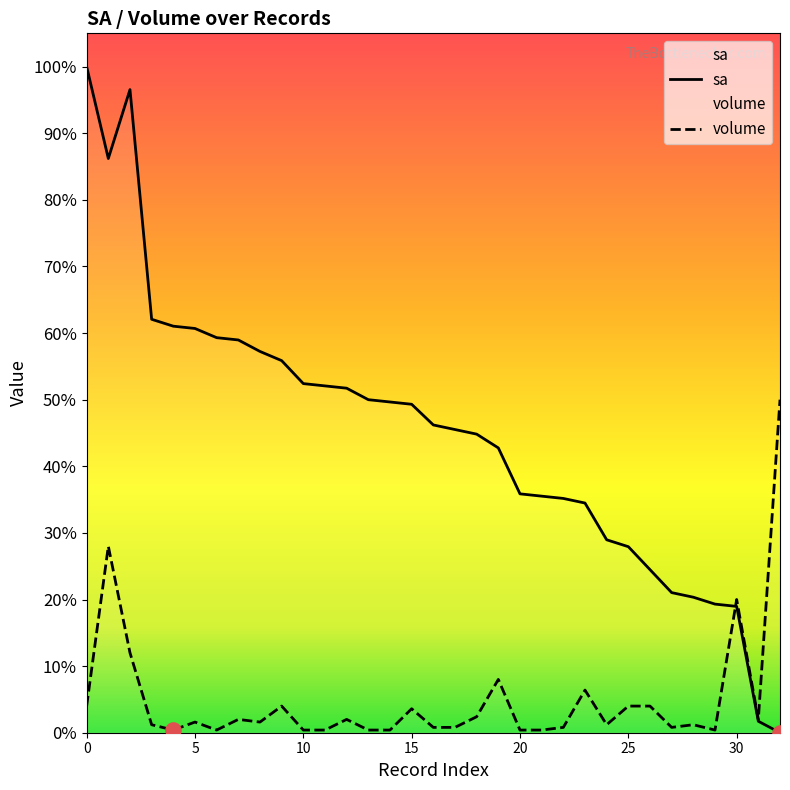

Which series has the largest Y range (max minus min)?

sa